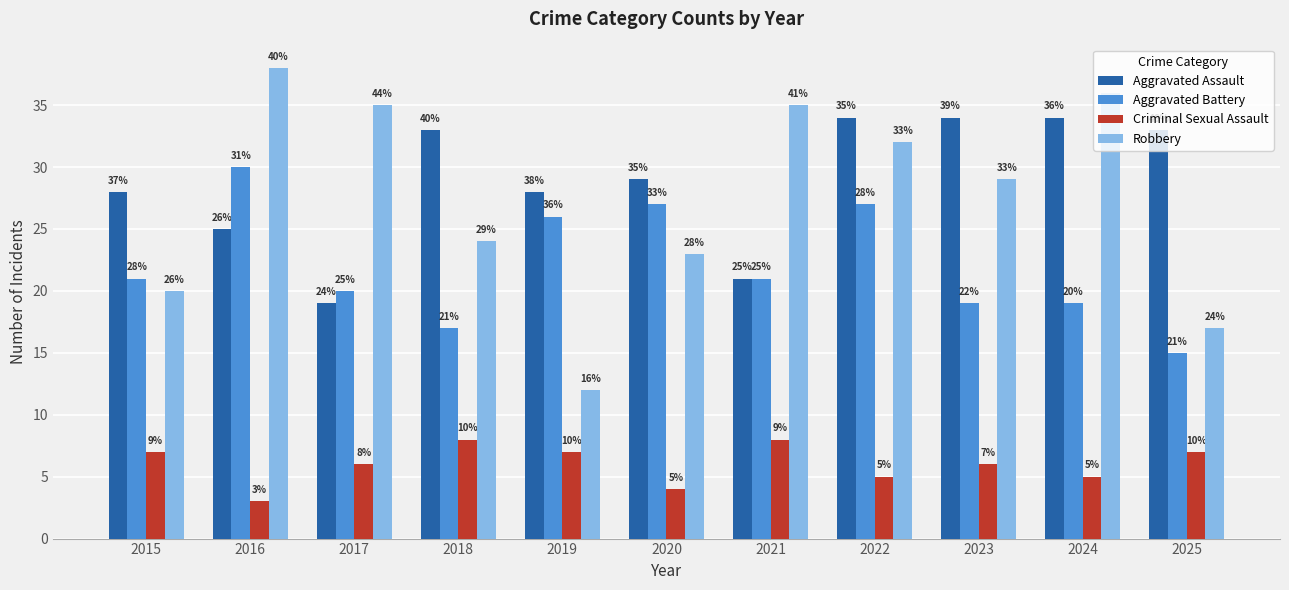

Rank the series by their maximum value, from highest to lowest.

Robbery, Aggravated Assault, Aggravated Battery, Criminal Sexual Assault